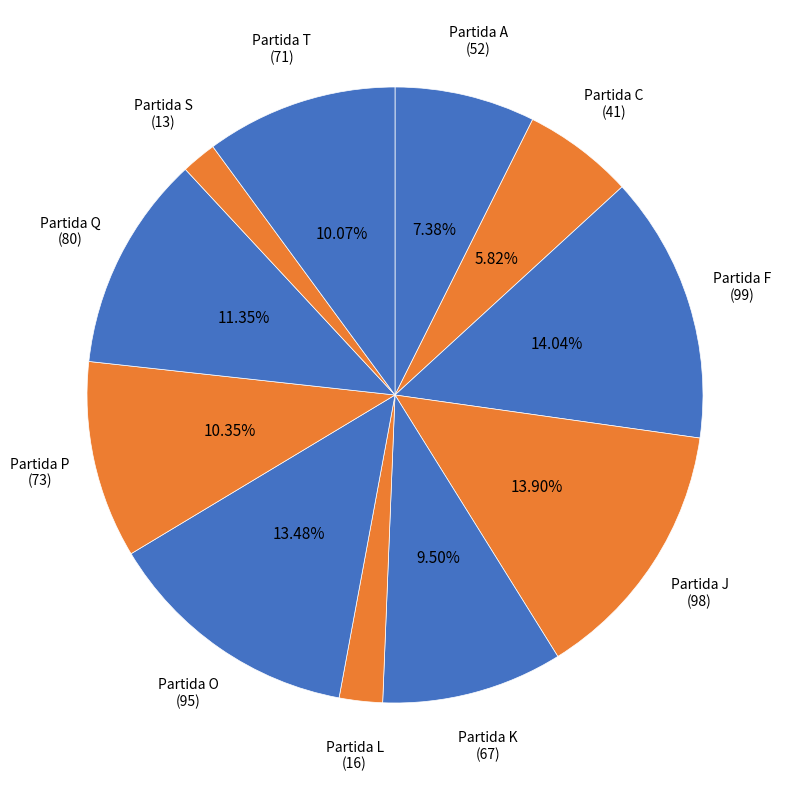

Is there any slice that represents more than half of the pie?

No